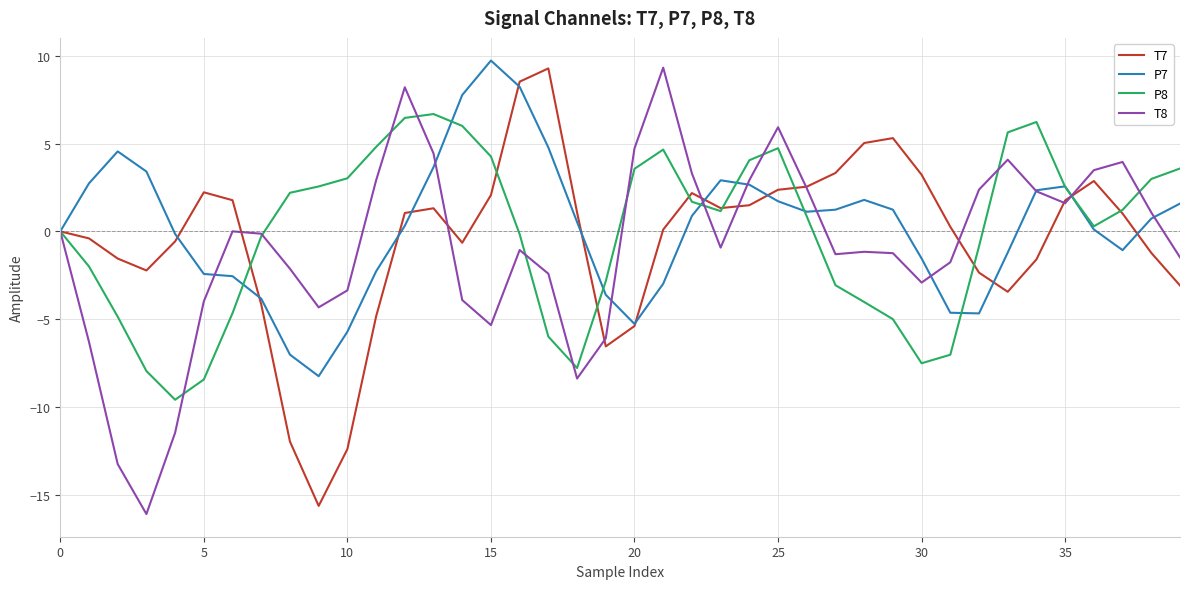

What is the highest value of the P7 series?

9.7